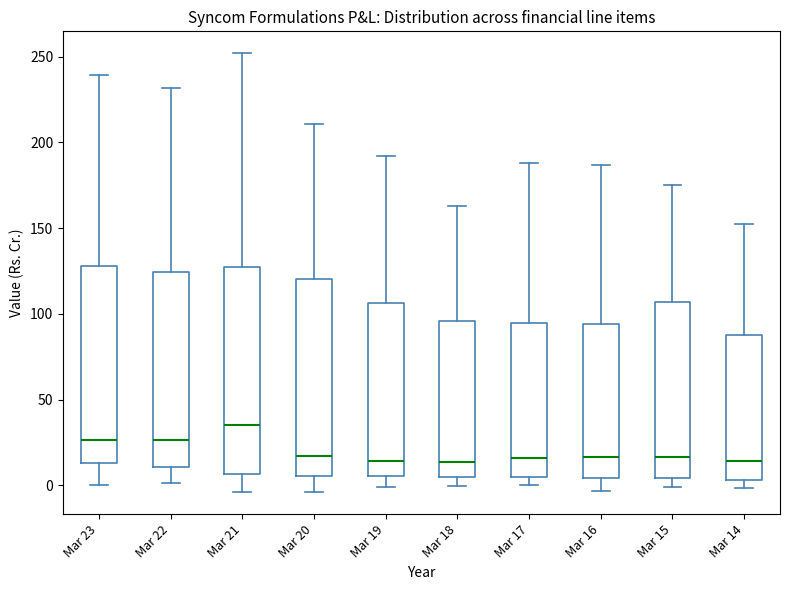

Comparing the boxes themselves (not the whiskers), which one is the tallest?

Mar 21